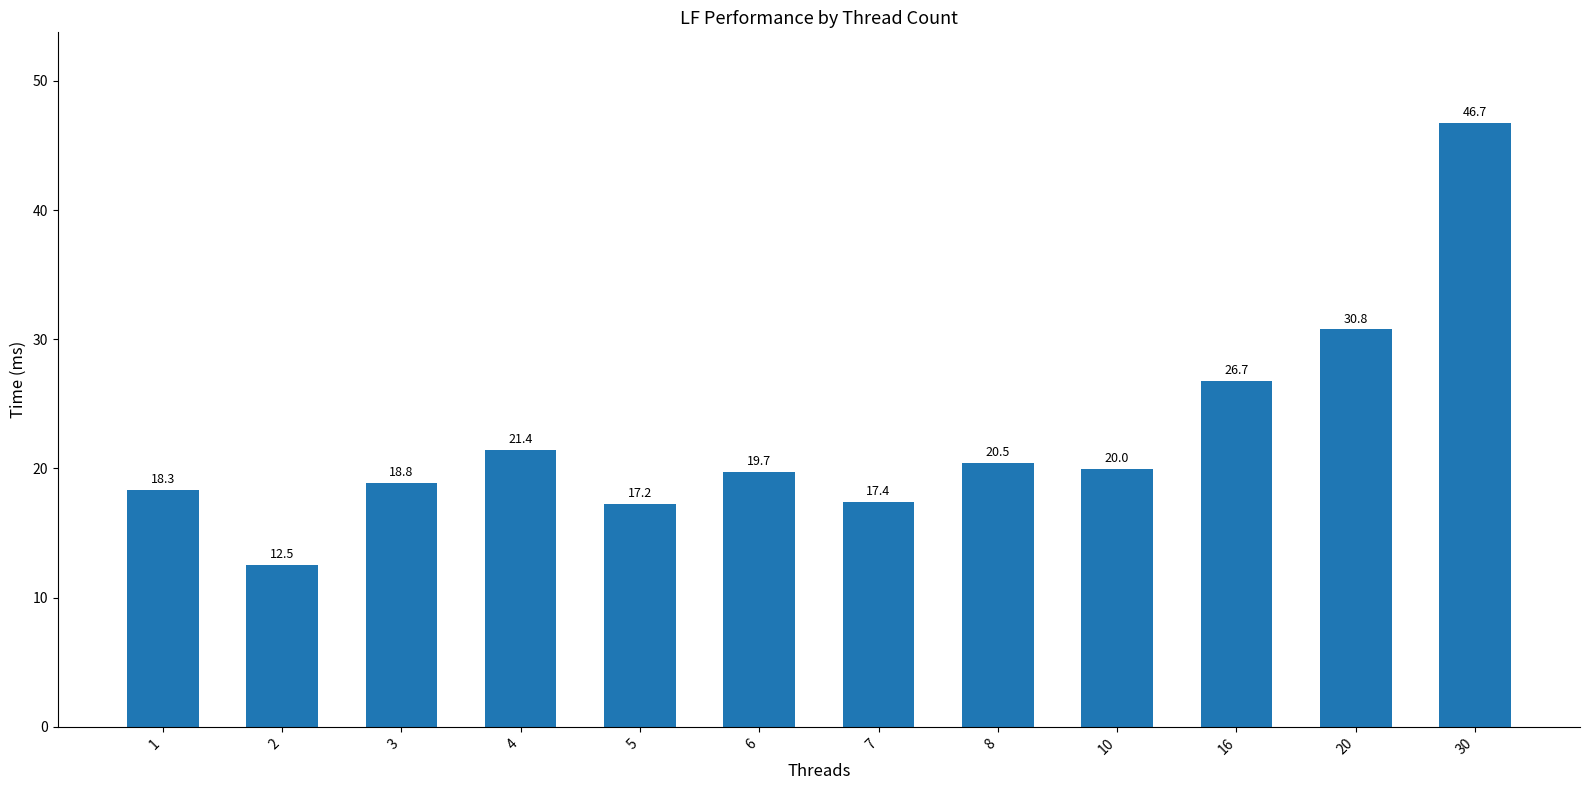

What is the value of the 6th bar from the left?

19.7